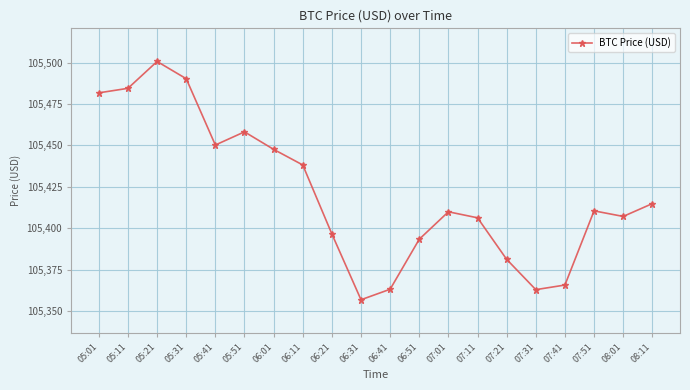

Where is the first local minimum?

05:41